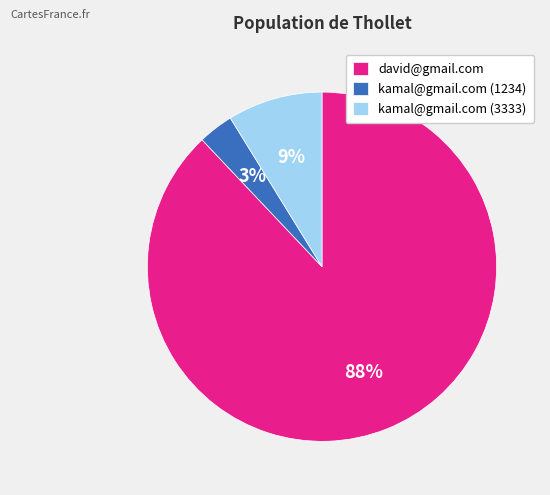

Is there a majority slice in this chart?

Yes